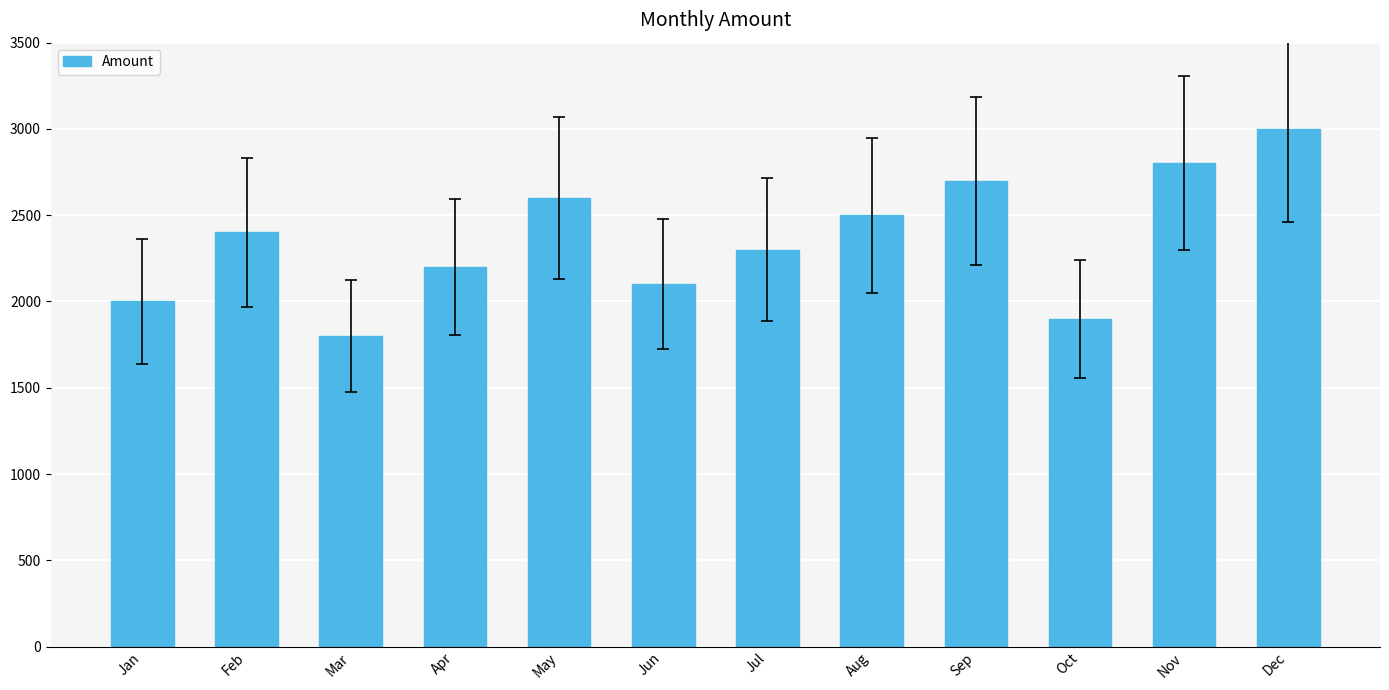

At which category does the chart reach its minimum across all series?

Mar